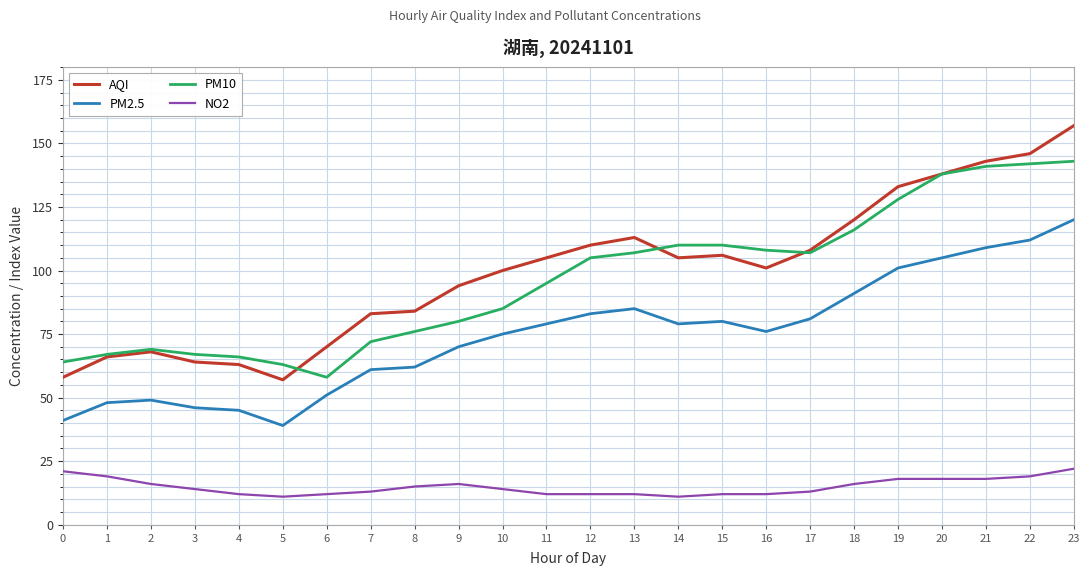

Between 11 and 22, which series saw the biggest shift?

PM10